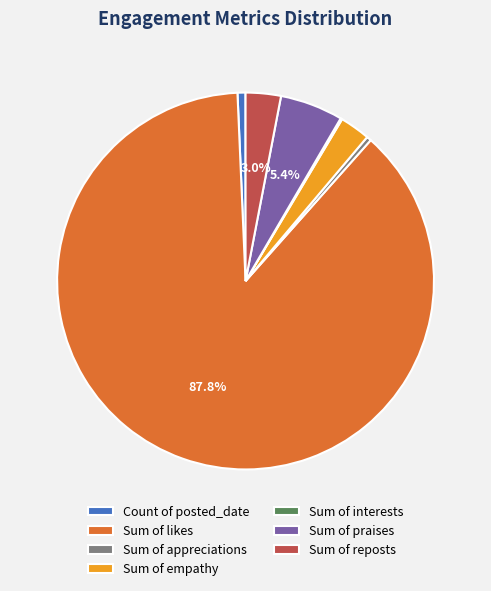

What is the ratio of the value at Sum of praises to the value at Sum of empathy?

2.1